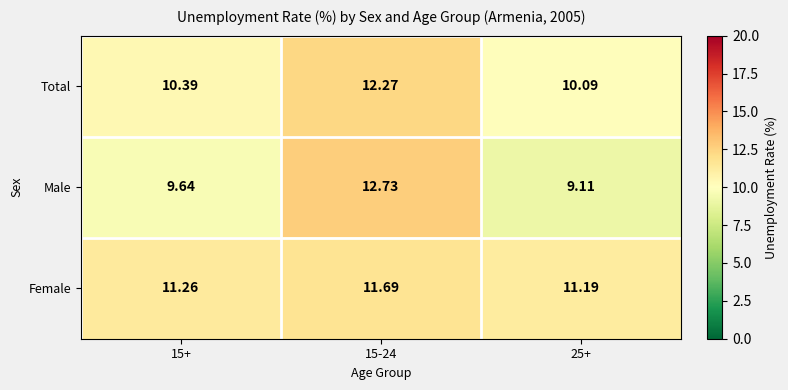

List the series in order of their peak value, highest first.

Male, Total, Female